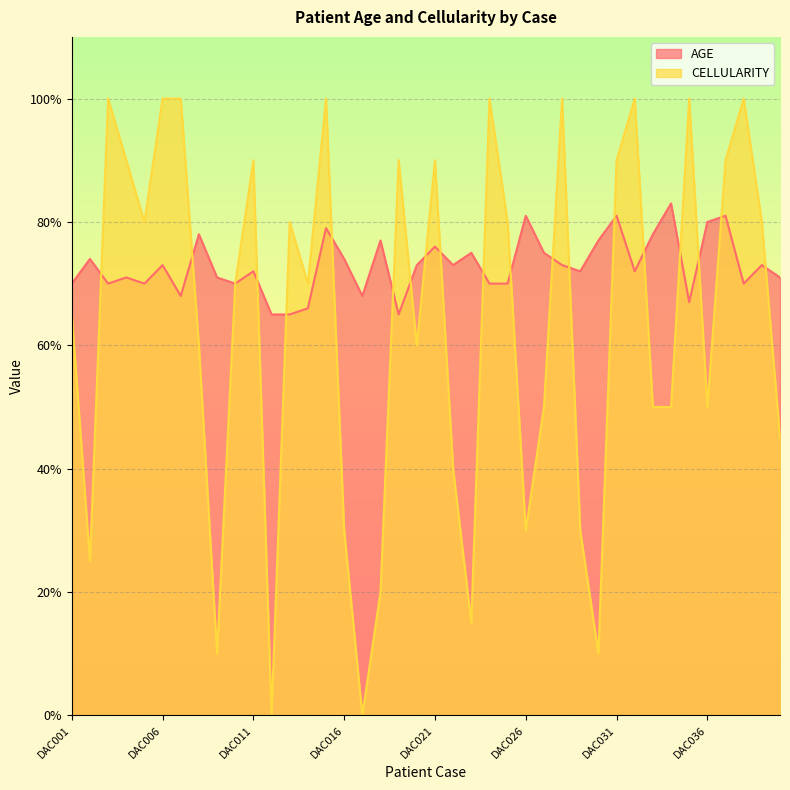

The CELLULARITY series shows 90 at DAC021. True or false?

True